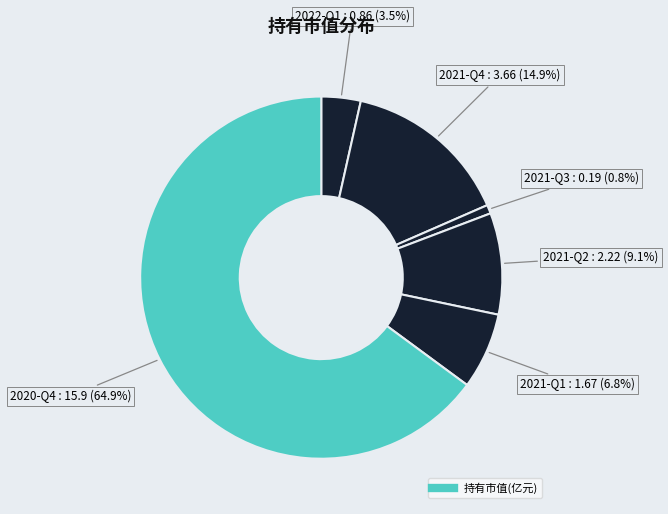

How many slices are in this pie chart?

6